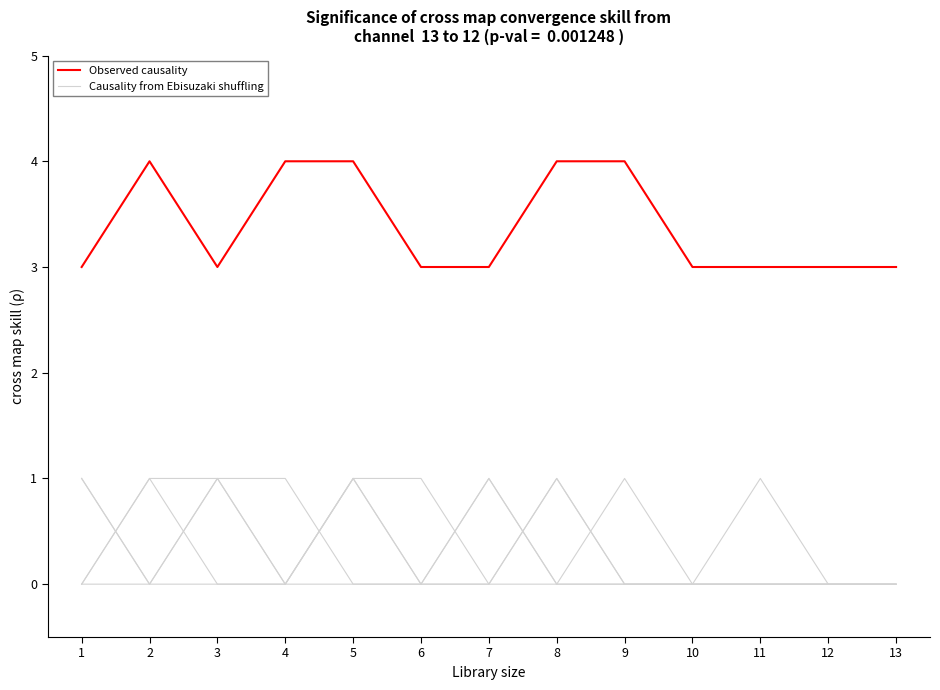

Reading right to left, extract all data points from this chart.

Observed causality: 13=3	12=3	11=3	10=3	9=4	8=4	7=3	6=3	5=4	4=4	3=3	2=4	1=3
Causality from Ebisuzaki shuffling: 13=0	12=0	11=0	10=0	9=0	8=0	7=1	6=0	5=1	4=0	3=1	2=0	1=1